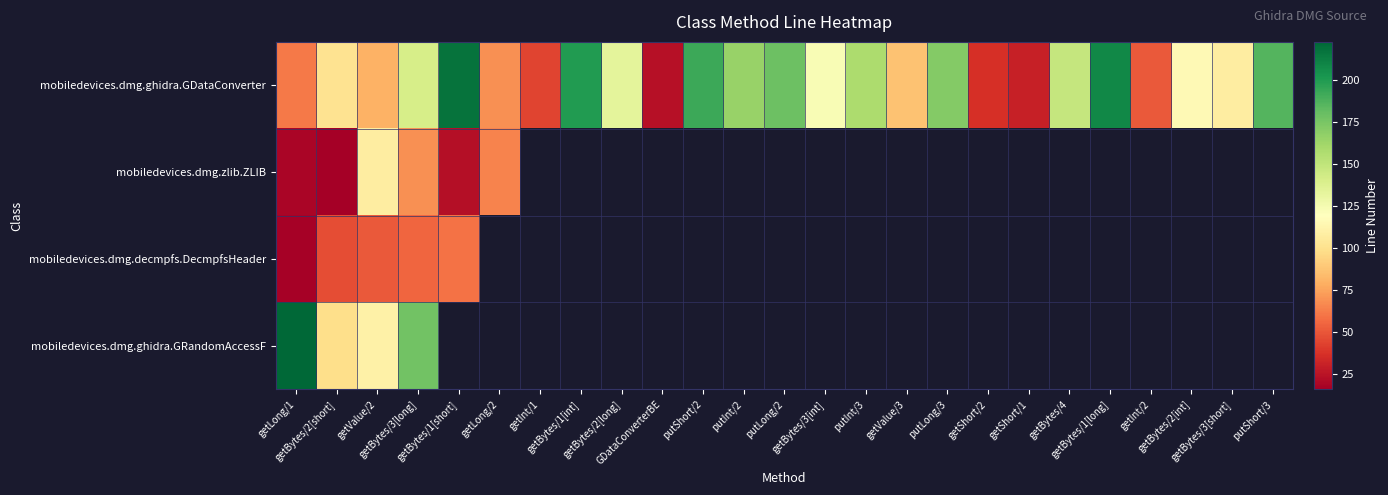

Which series has the widest spread of values?

mobiledevices.dmg.ghidra.GDataConverter